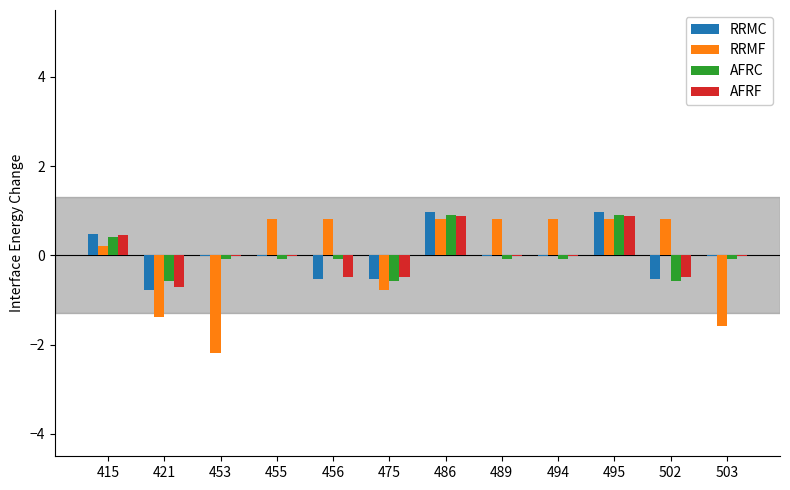

Which series has the largest range (max minus min)?

RRMF